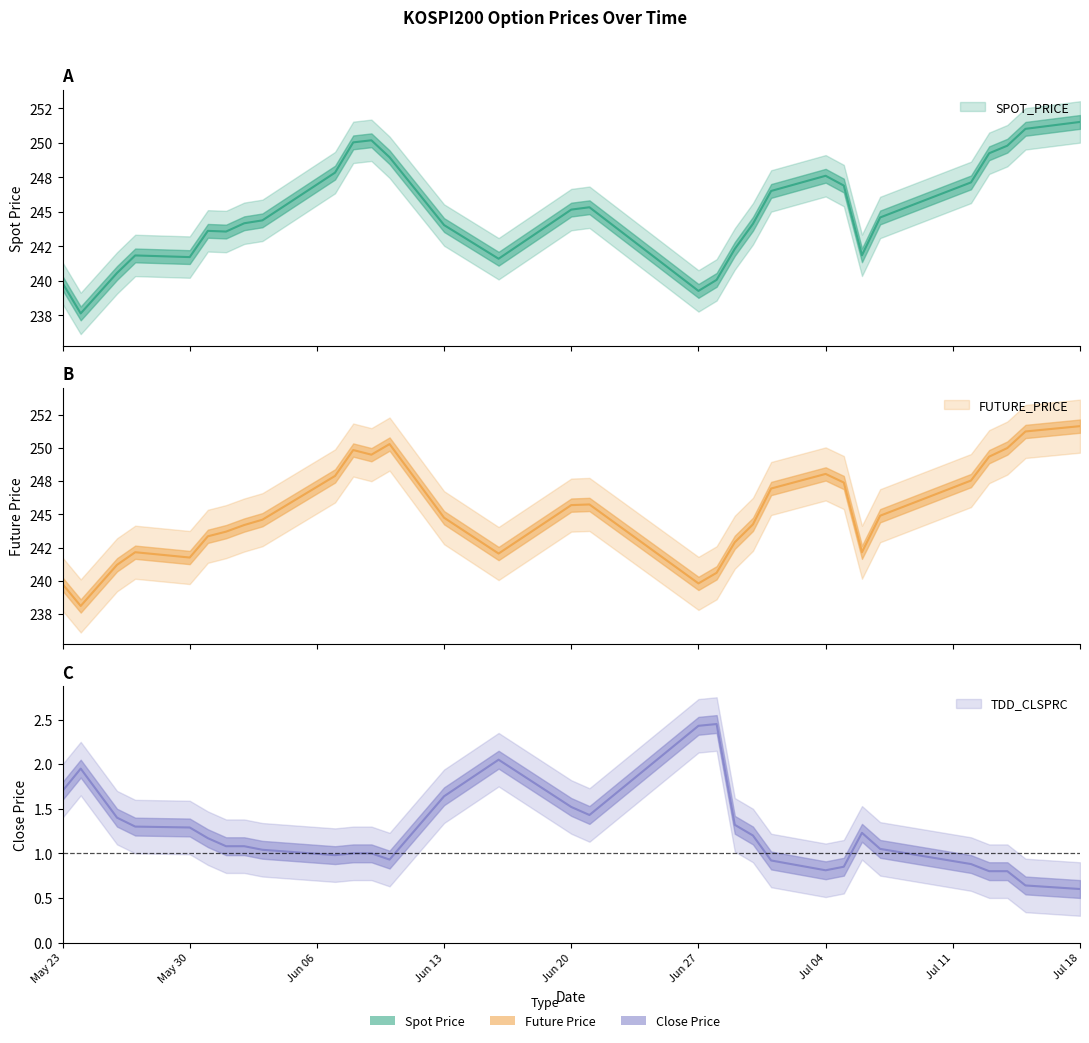

What is the total value across all series at May 23?

481.3